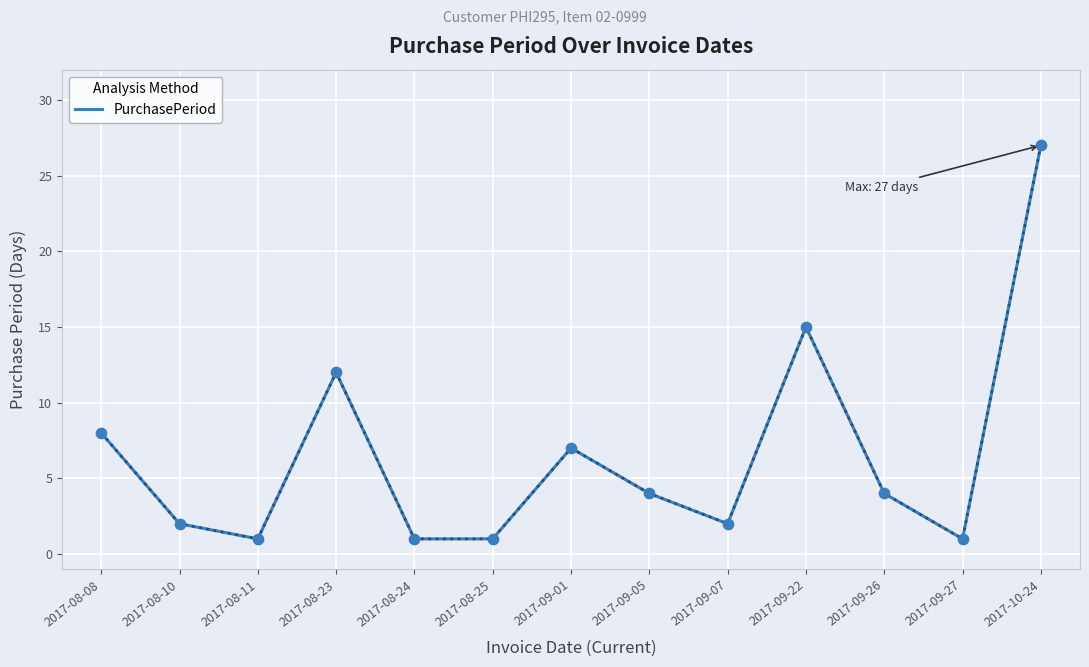

What is the change in value from 2017-08-23 to 2017-09-27?

-11